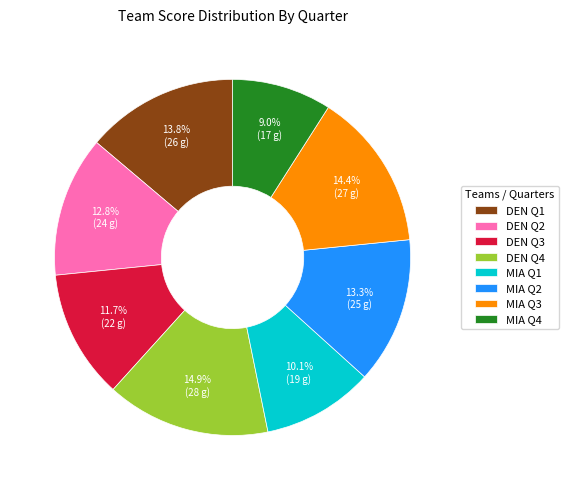

What is the largest slice in the pie chart?

DEN Q4